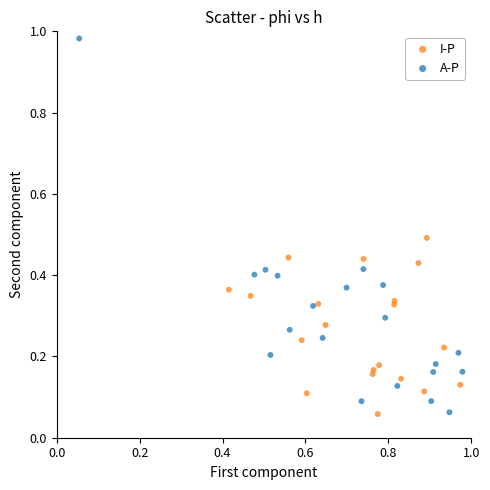

Which series has the largest Y range (max minus min)?

A-P